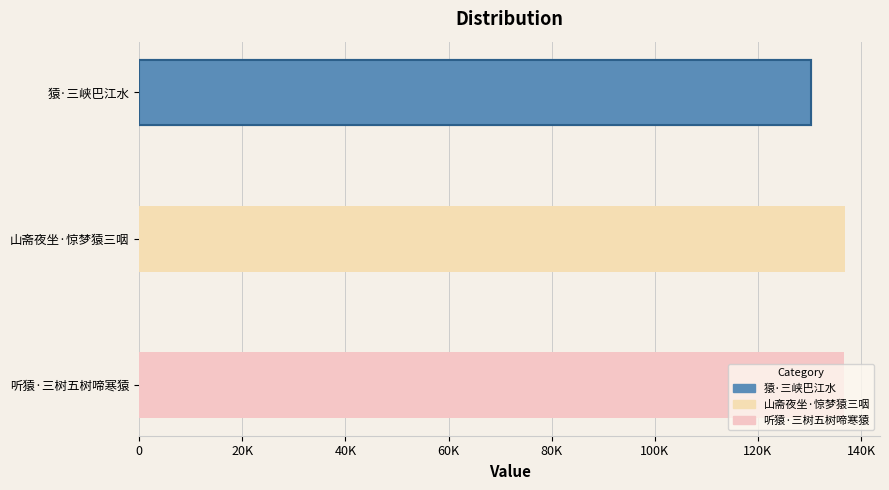

Are the bars grouped side by side (vs. stacked)?

No